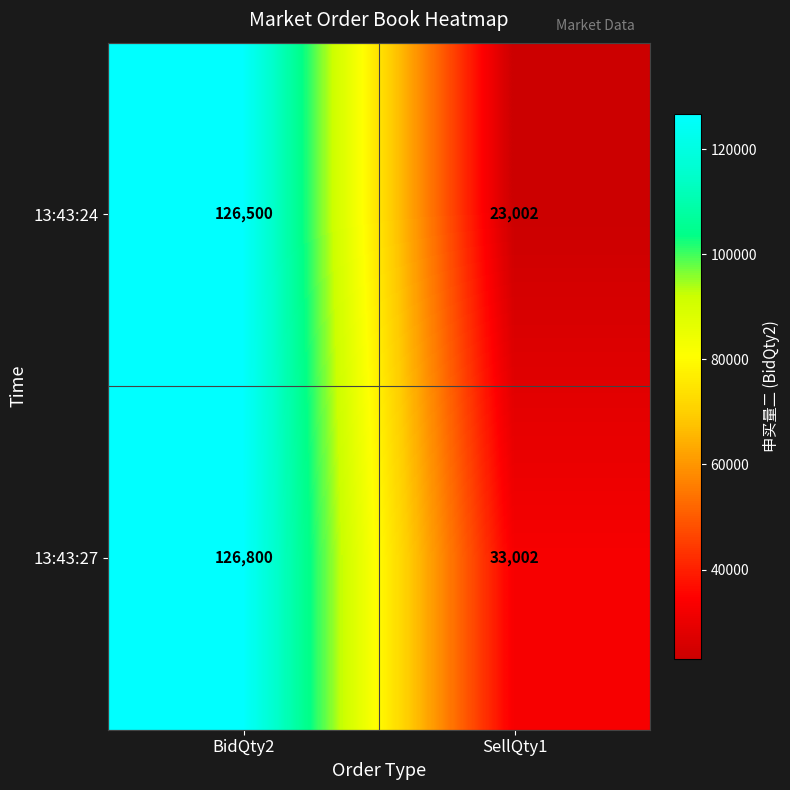

What is the approximate value of 13:43:27 at SellQty1, to the nearest 100?

33000